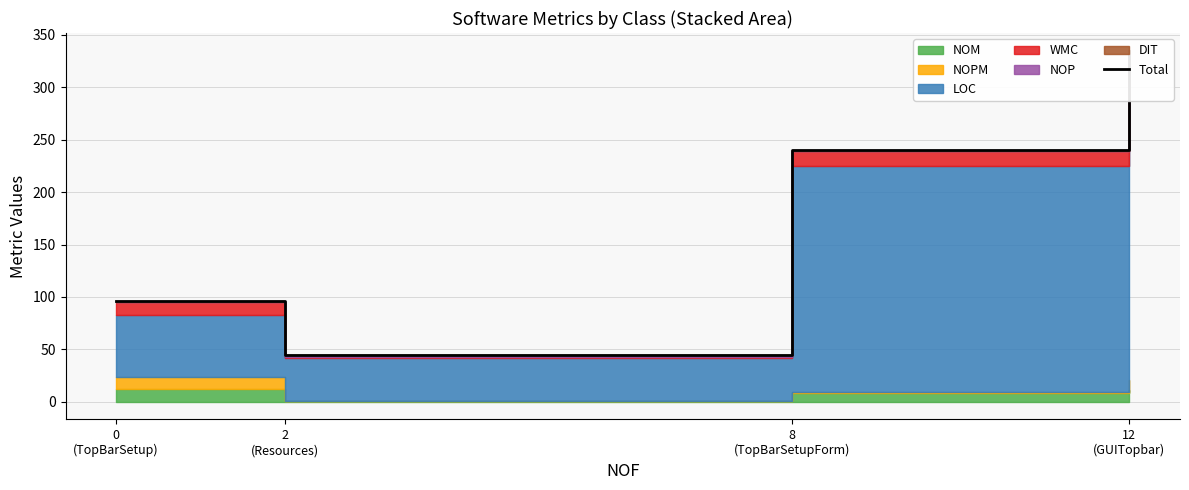

Reading left to right, transcribe all the data shown in this chart.

0
(TopBarSetup)=96	2
(Resources)=45	8
(TopBarSetupForm)=240	12
(GUITopbar)=335